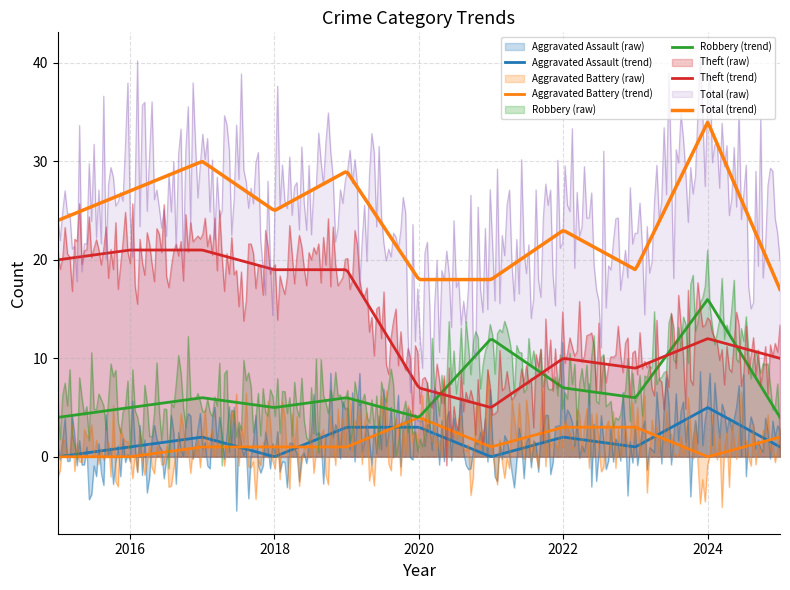

What is the value of the Aggravated Battery point at the 5th from the left?

1